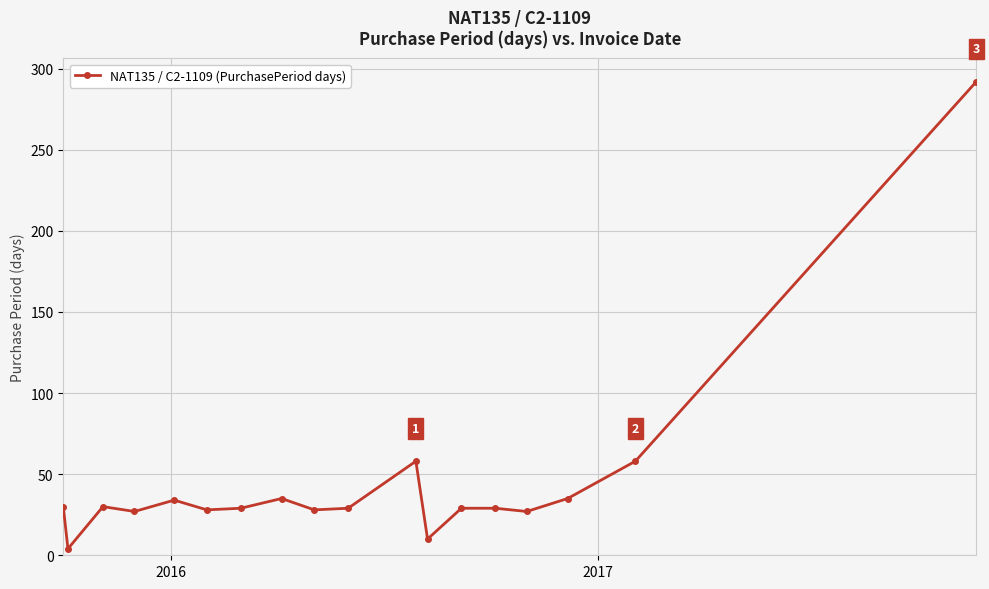

What is the value of the 15th point from the left?

27